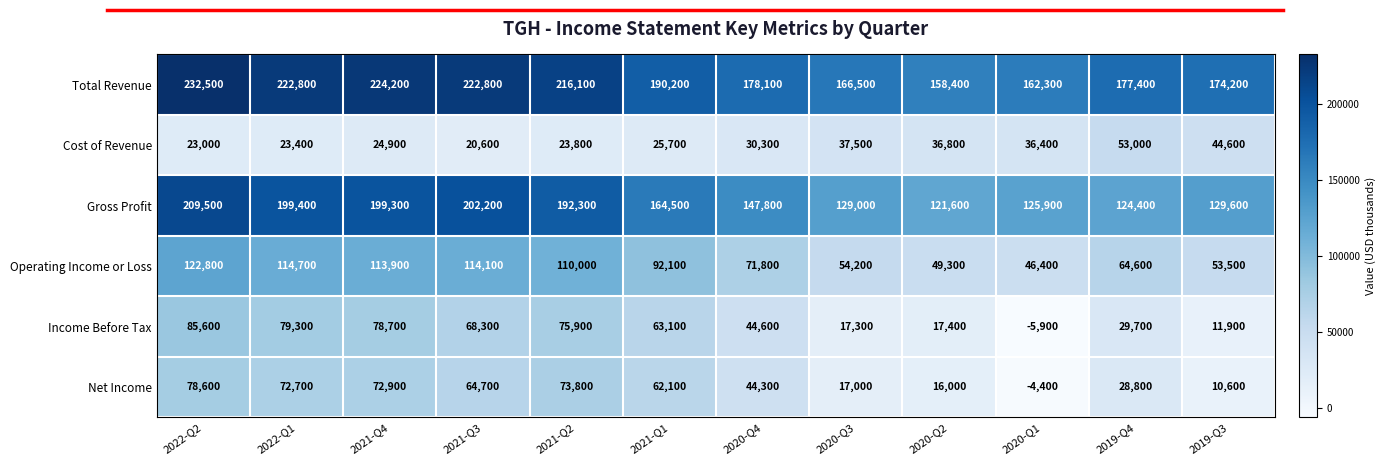

Which series changed the most between 2022-Q1 and 2021-Q1?

Gross Profit